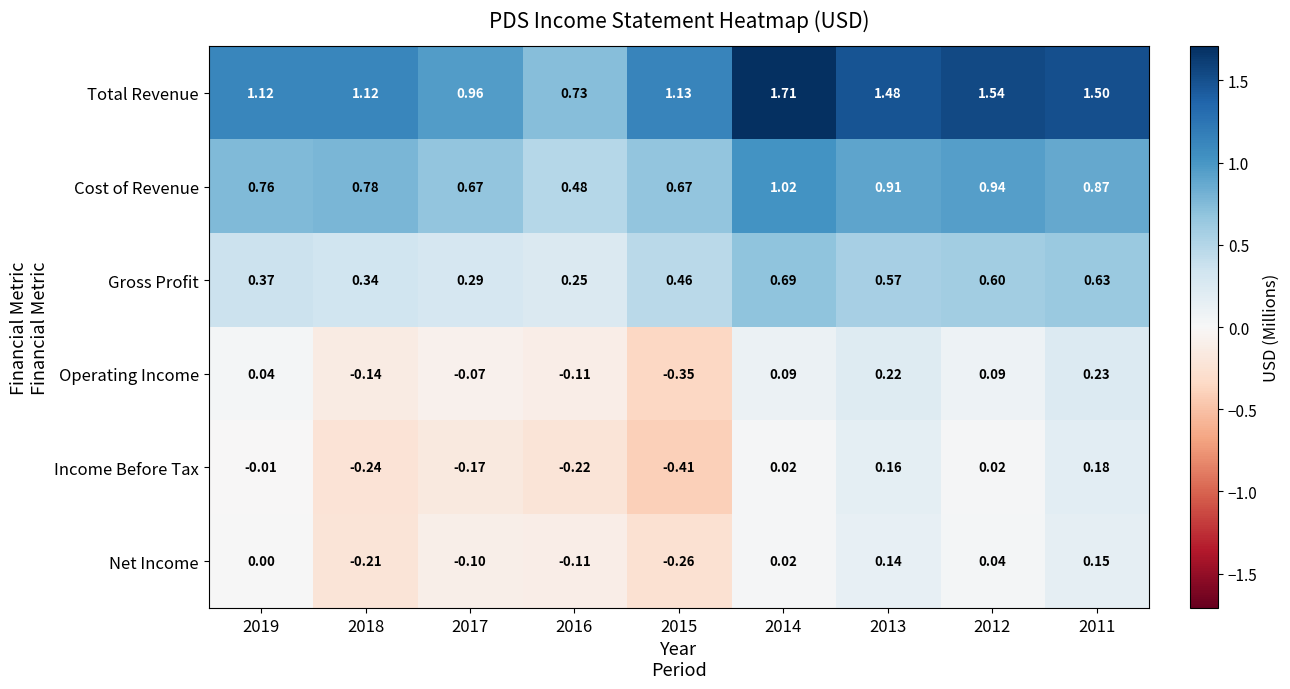

How many data points in Income Before Tax are less than 0?

5